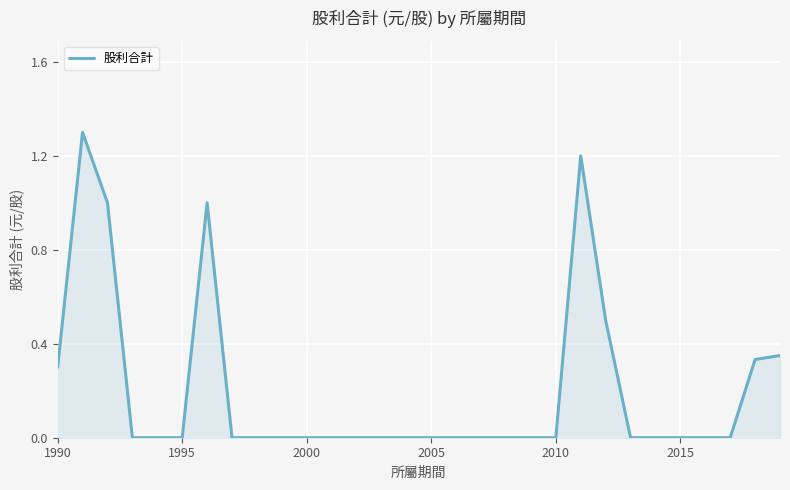

Does the chart have visible grid lines?

Yes